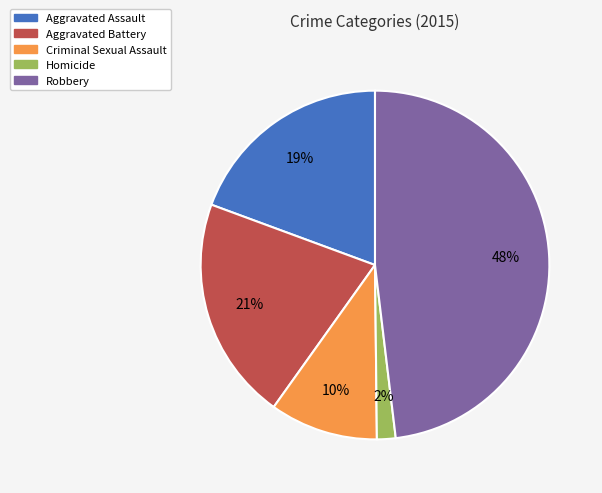

Rank the categories by value from highest to lowest.

Robbery, Aggravated Battery, Aggravated Assault, Criminal Sexual Assault, Homicide